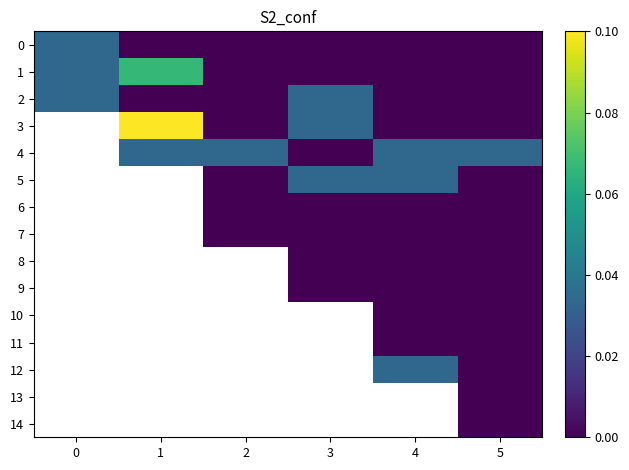

Which label corresponds to the largest value in the chart?

1